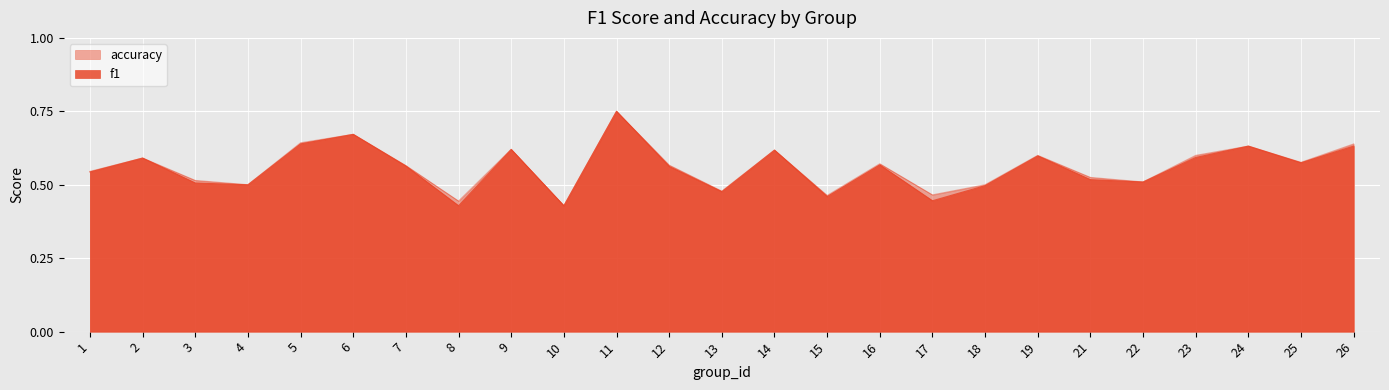

The value of f1 at 2 is 0.2. True or false?

False